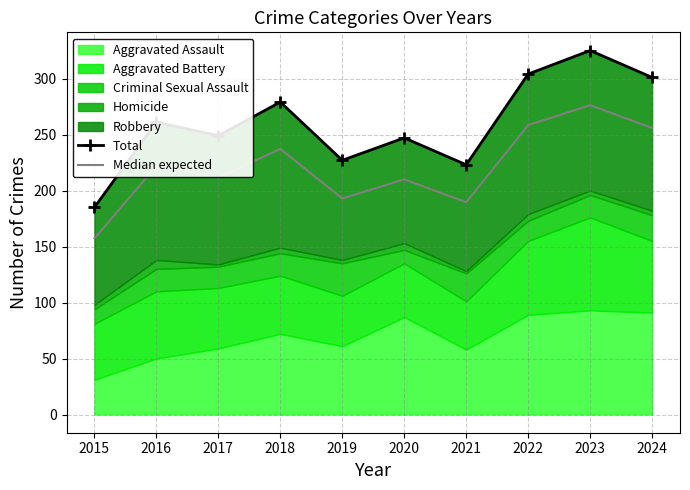

Between 2016 and 2024, which is larger?

2024